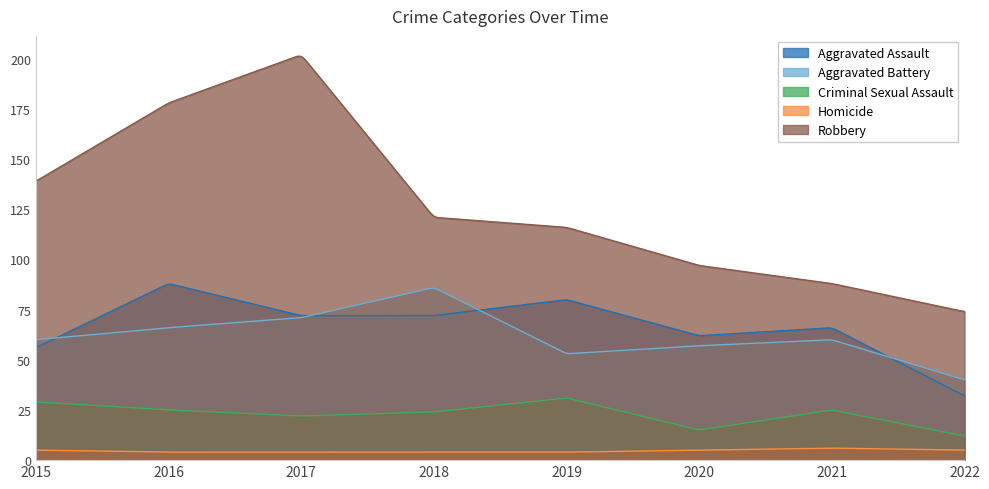

Reading left to right, extract all data points from this chart.

Aggravated Assault: 56	88	72	72	80	62	66	32
Aggravated Battery: 60	66	71	86	53	57	60	40
Criminal Sexual Assault: 29	25	22	24	31	15	25	12
Homicide: 5	4	4	4	4	5	6	5
Robbery: 139	178	202	121	116	97	88	74